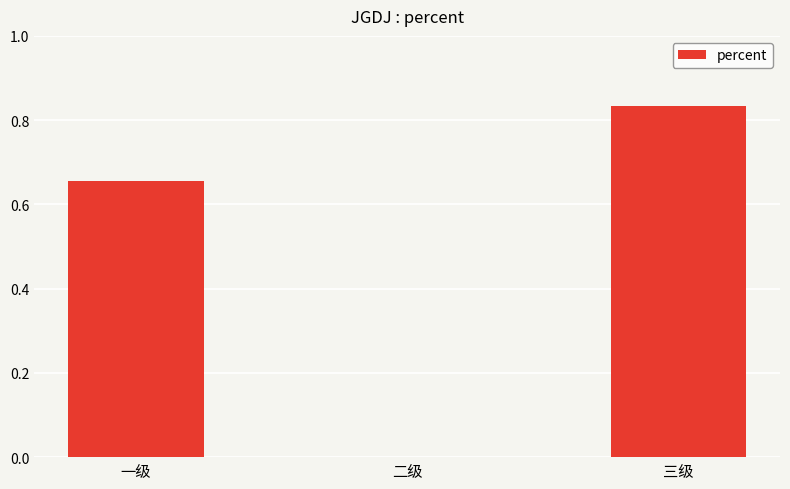

The value at 三级 is 0.2. True or false?

False